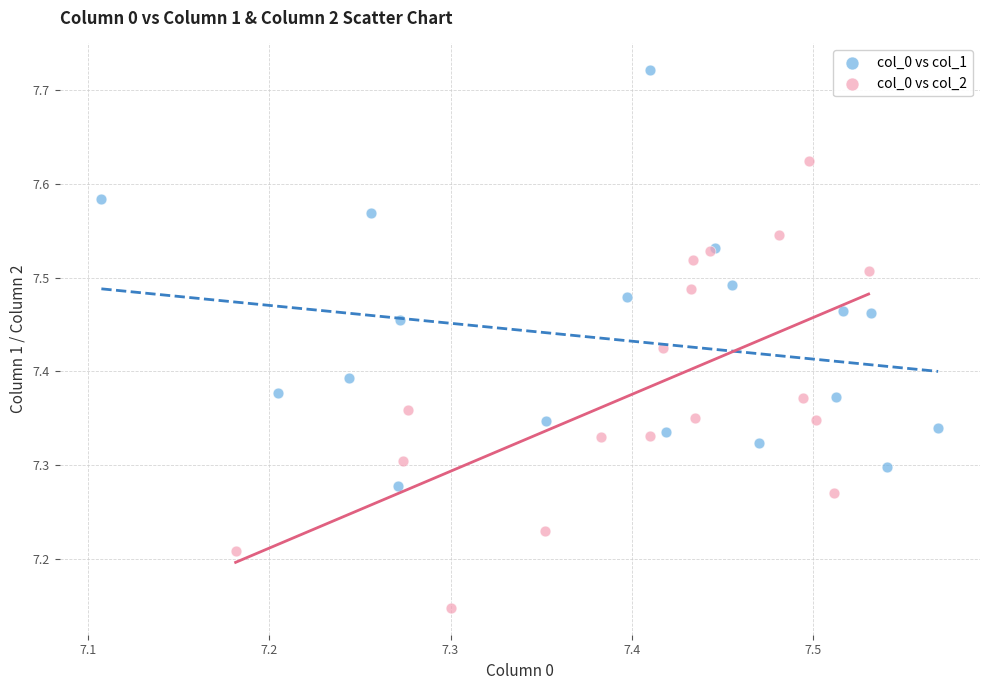

Which series has the largest Y range (max minus min)?

col_0 vs col_2